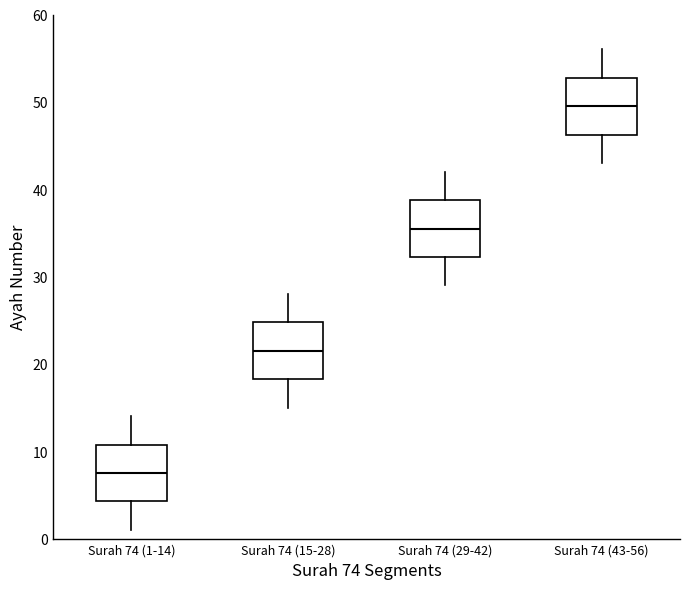

Where is the lower edge of the box for Surah 74 (43-56) on the y-axis? The values are not printed on the chart, so give them approximately, as read against the axis.

46